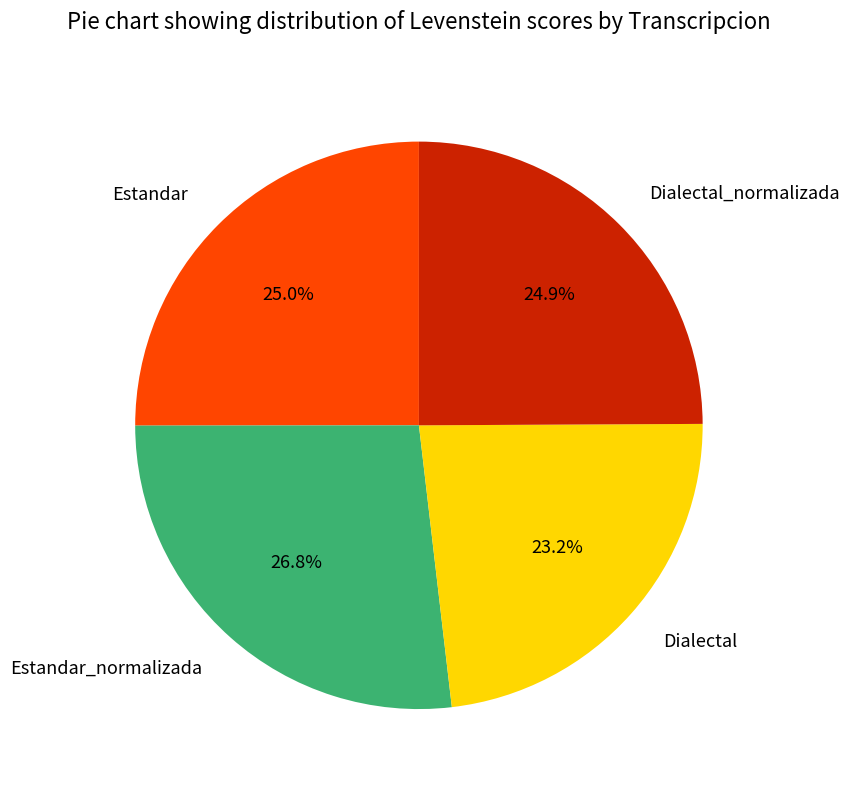

Is there any slice that represents more than half of the pie?

No